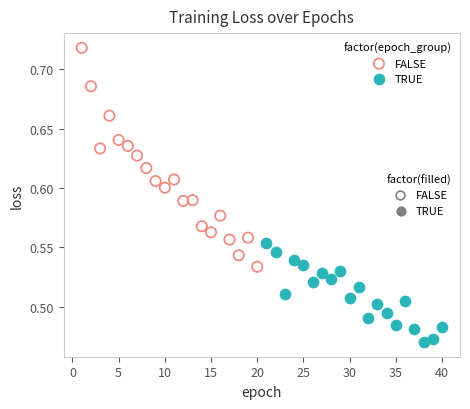

What are all the series names shown in the legend?

FALSE, TRUE